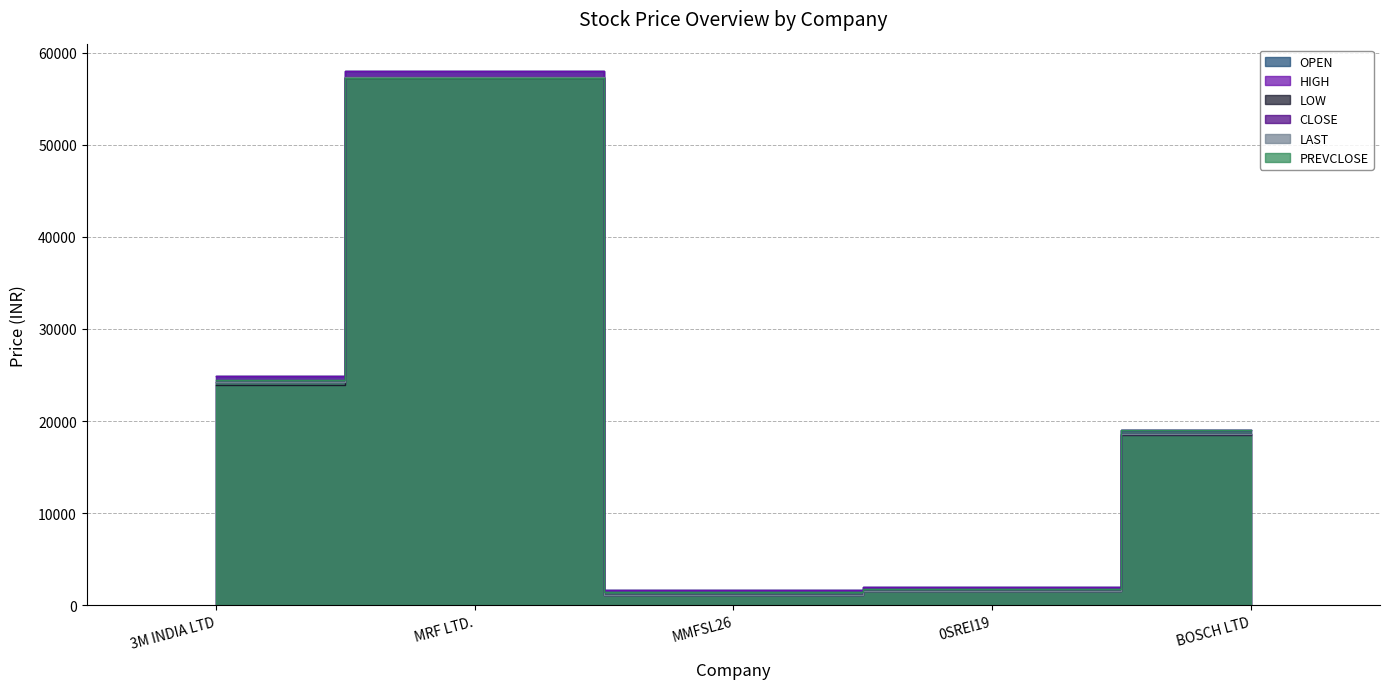

Which series ends up on top after the final intersection of LOW and PREVCLOSE?

PREVCLOSE